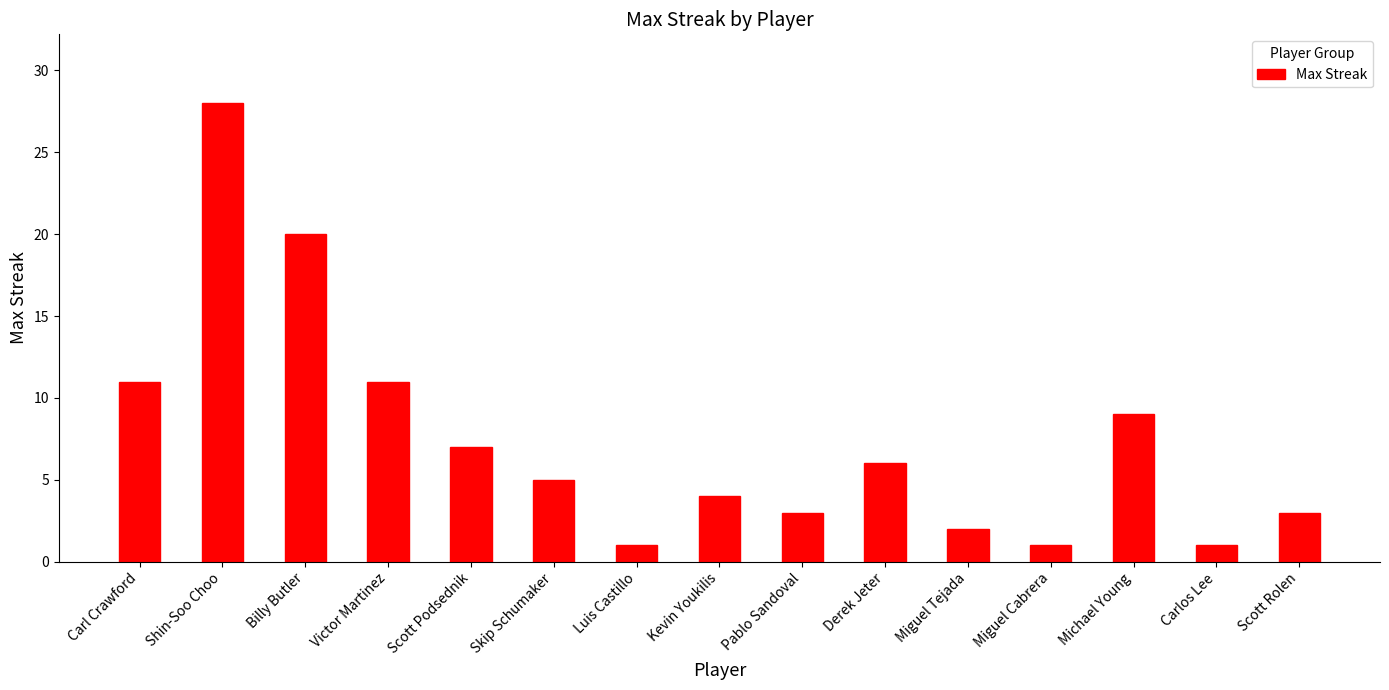

The value at Billy Butler is 20. True or false?

True